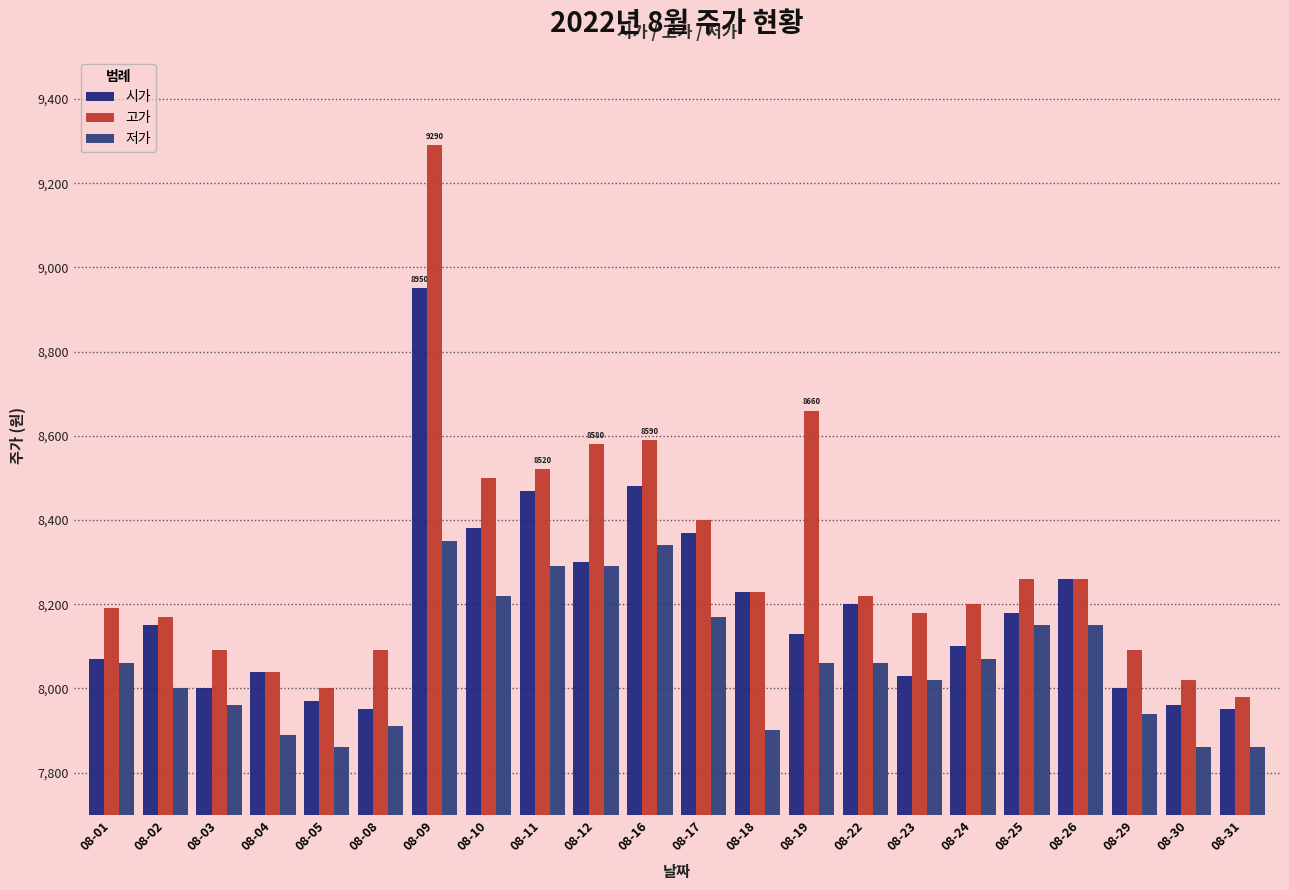

How many groups of bars are there?

22